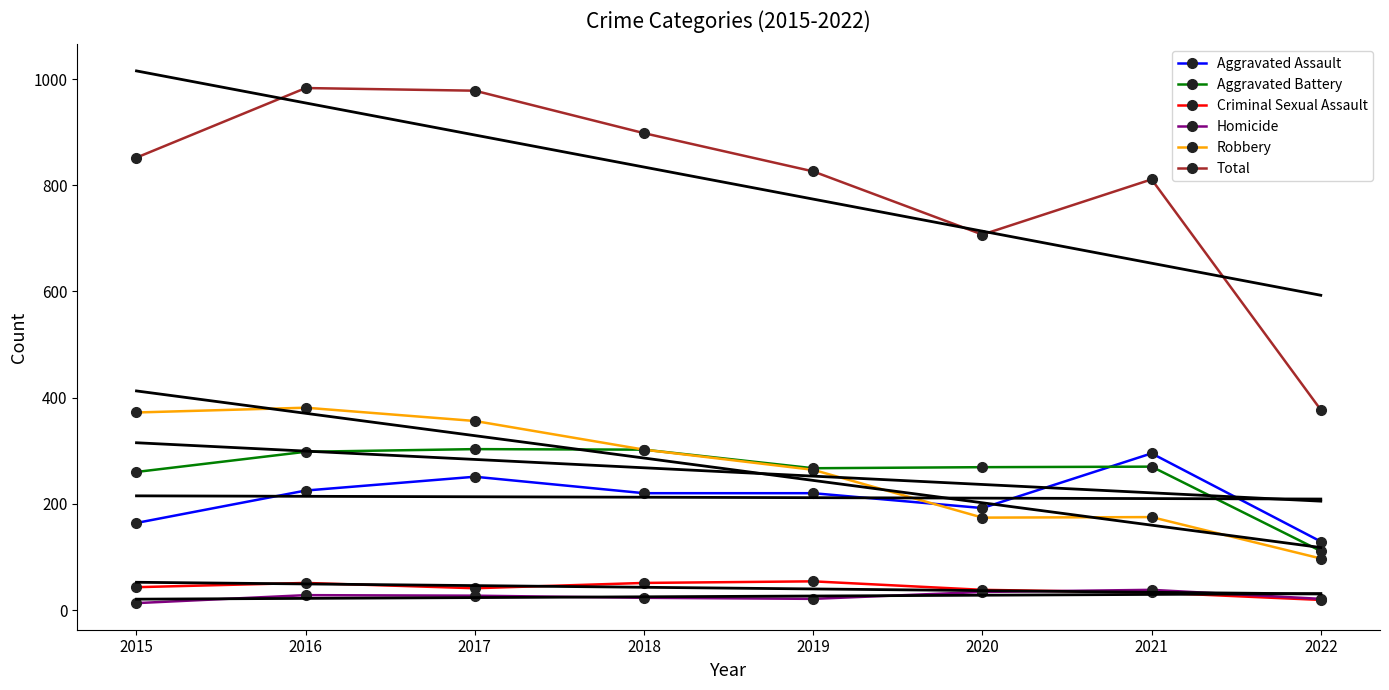

Which series has the largest total across all categories?

Total